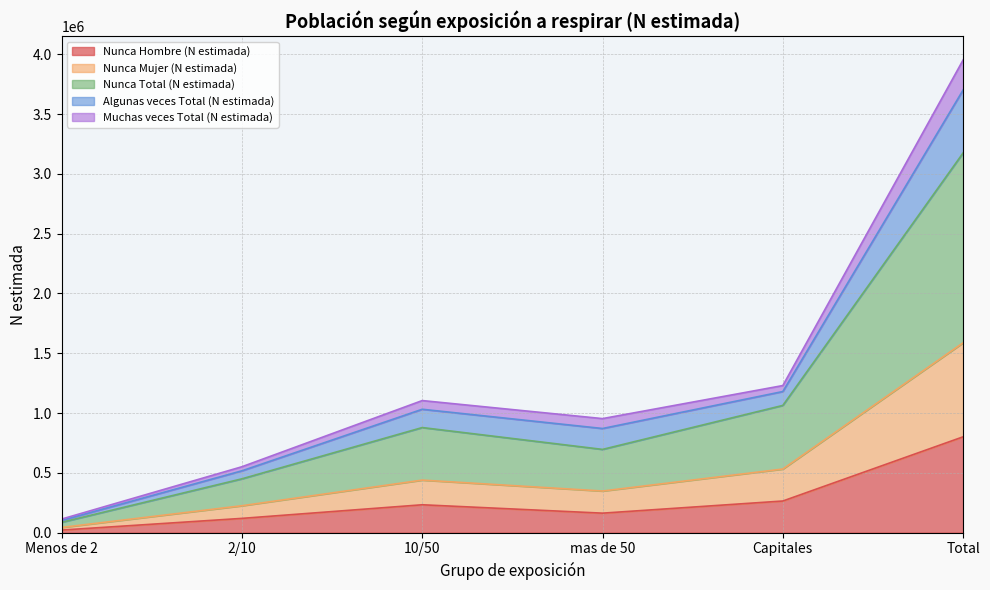

At which label does Nunca Hombre (N estimada) reach its peak?

Total